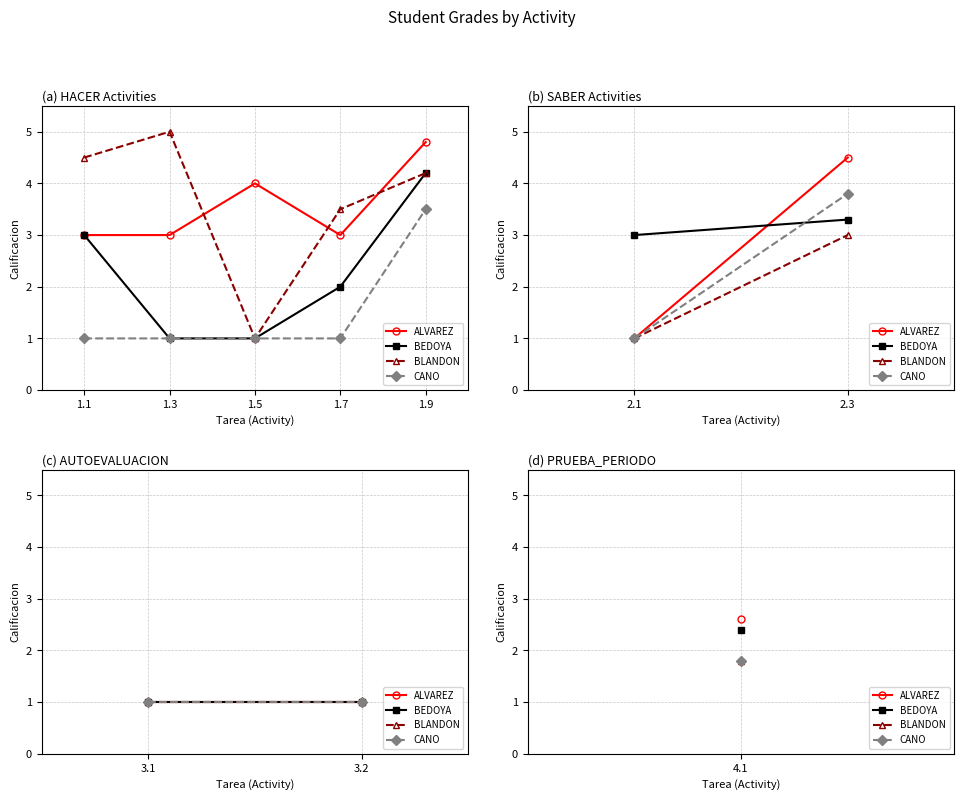

Reading left to right, extract all data points from this chart.

ALVAREZ: 1.1=3.0	1.3=3.0	1.5=4.0	1.7=3.0	1.9=4.8
BEDOYA: 1.1=3.0	1.3=1.0	1.5=1.0	1.7=2.0	1.9=4.2
BLANDON: 1.1=4.5	1.3=5.0	1.5=1.0	1.7=3.5	1.9=4.2
CANO: 1.1=1.0	1.3=1.0	1.5=1.0	1.7=1.0	1.9=3.5